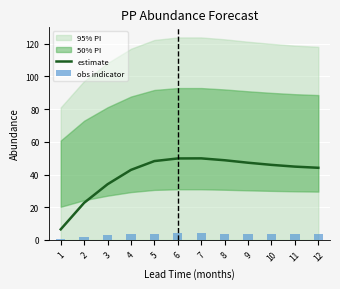

The value of estimate at 12 is 57.8. True or false?

False